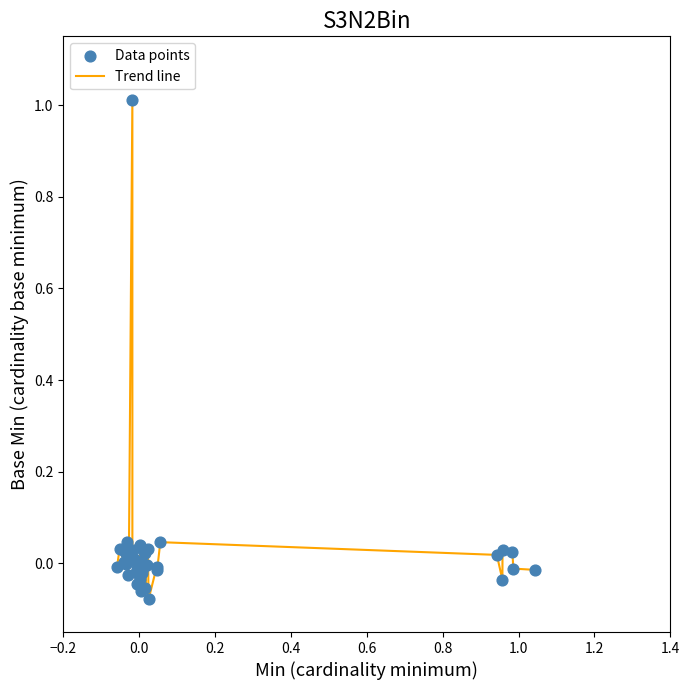

What is the greatest value displayed?

1.0